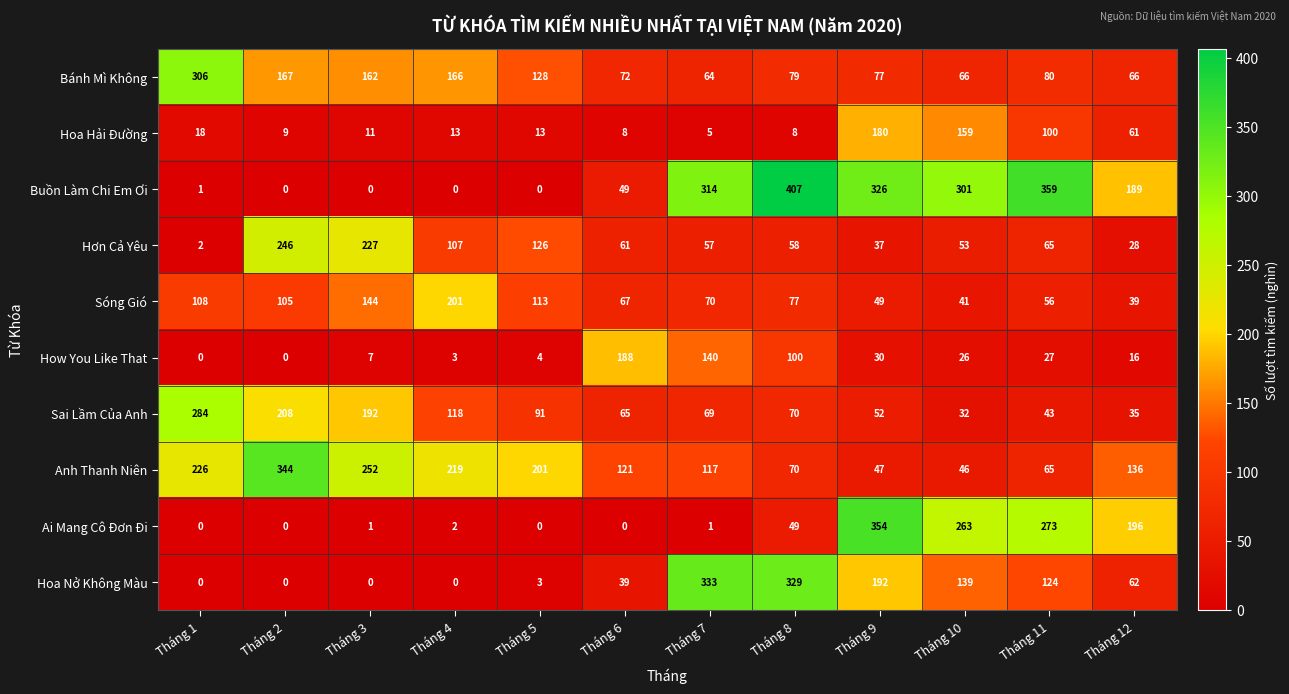

Between Tháng 8 and Tháng 12, which series saw the biggest shift?

Hoa Nở Không Màu